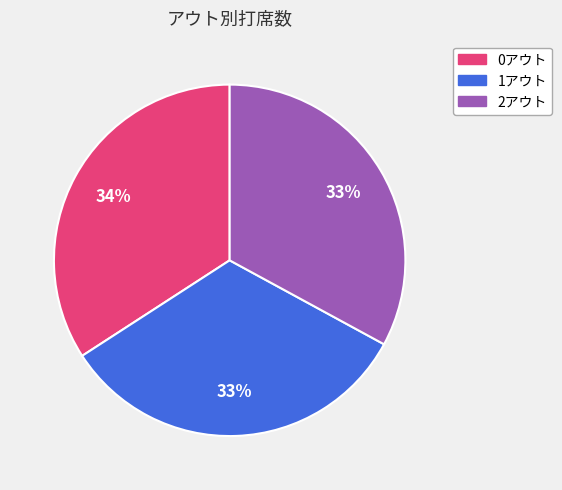

How many slices are in this pie chart?

3